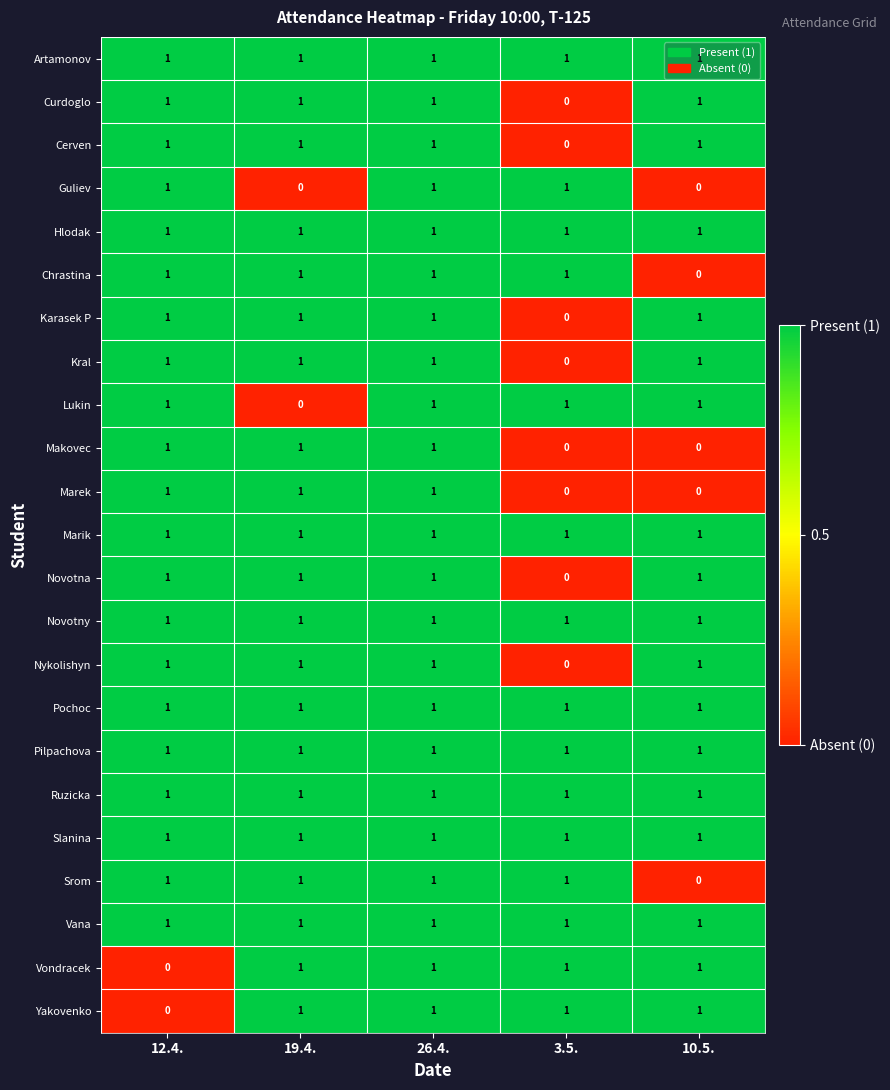

At which category is the sum across all series the highest?

26.4.